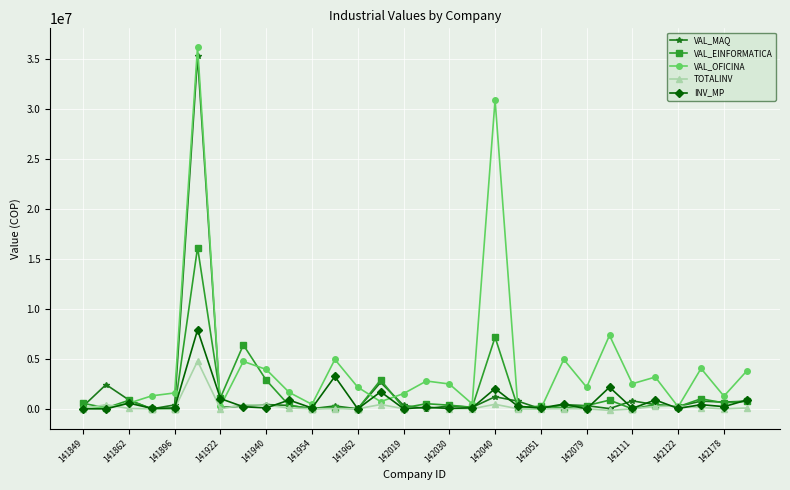

How many categories are shown in the chart?

30